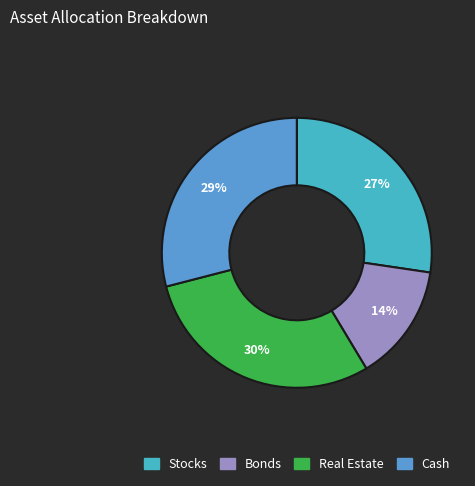

How many slices are in this pie chart?

4